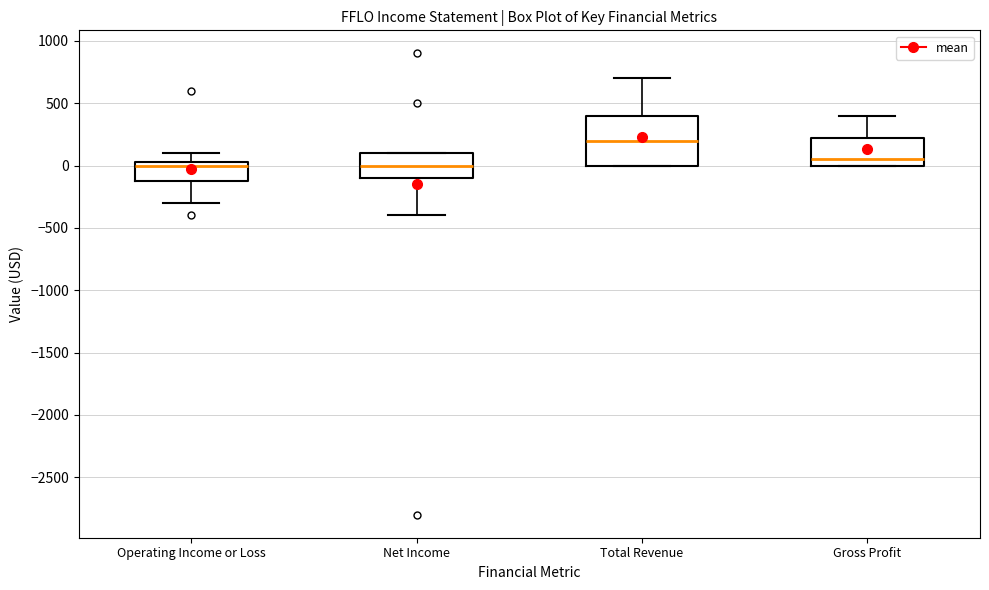

Which box is the tallest, from its lower edge to its upper edge?

Total Revenue